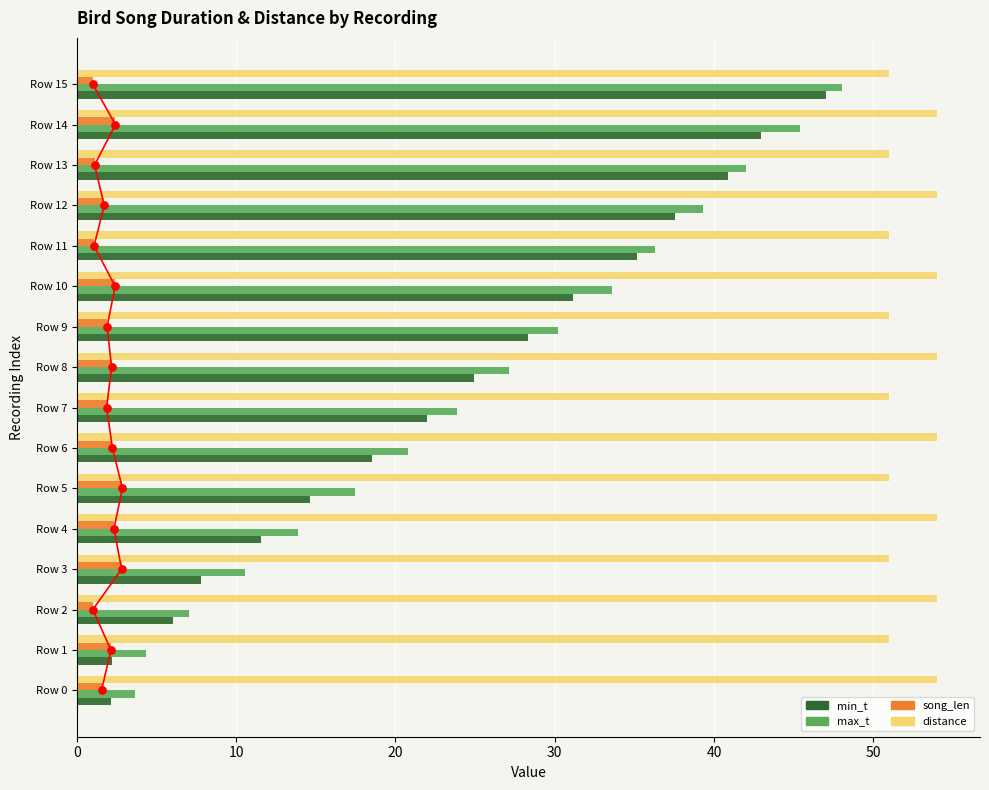

Which series contains the lowest Y value?

song_len